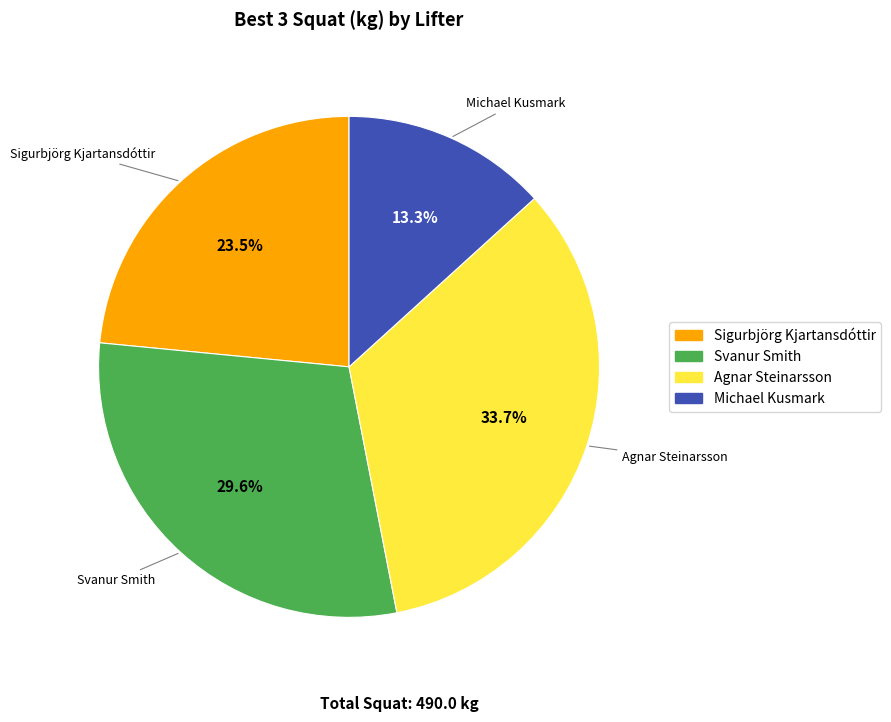

Which category has the smallest portion of the pie?

Michael Kusmark